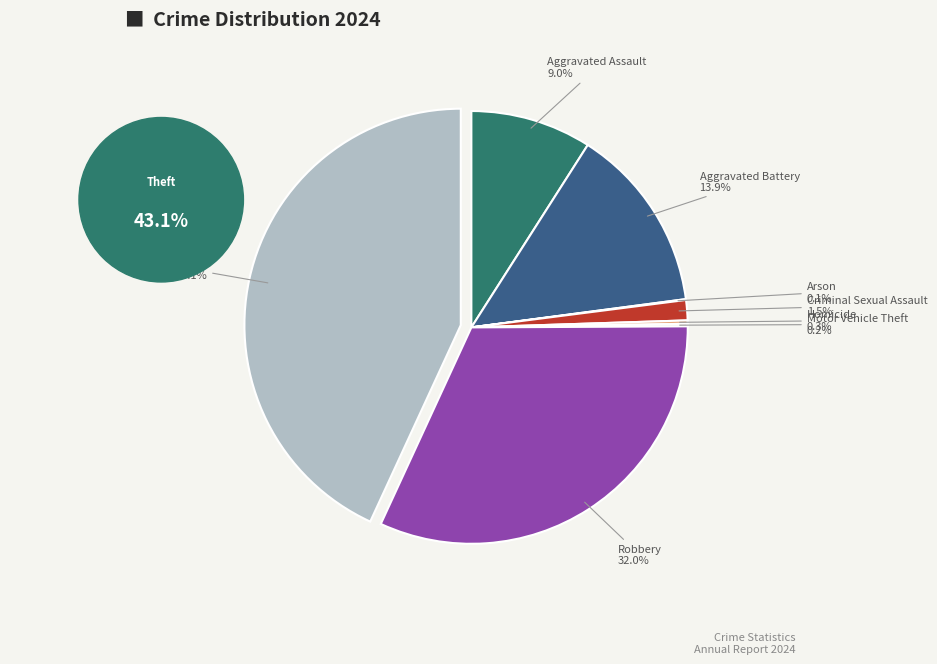

To the nearest percent, what is the average slice percentage?

12%